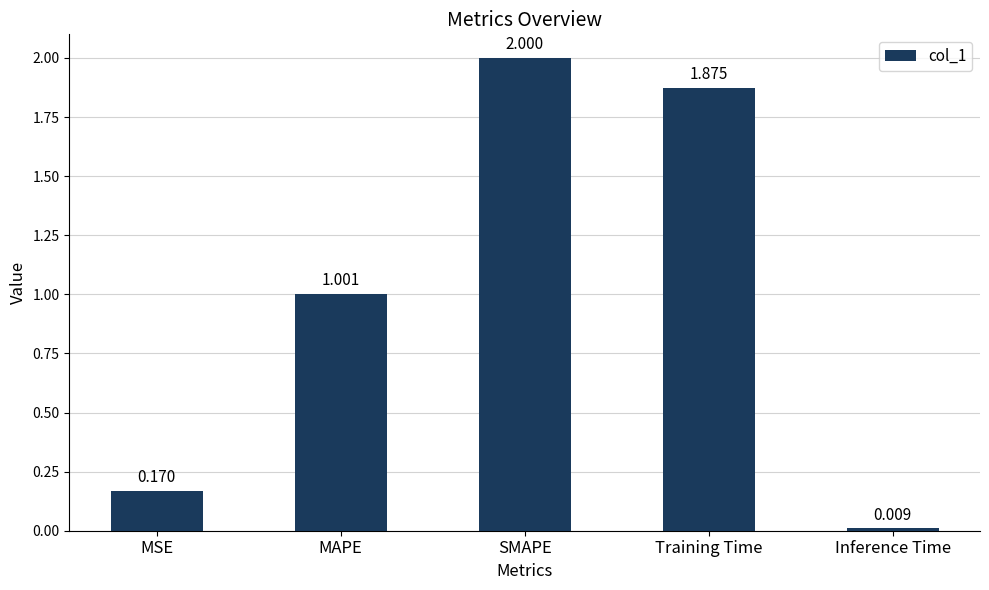

What is the label of the 1st bar from the right?

Inference Time